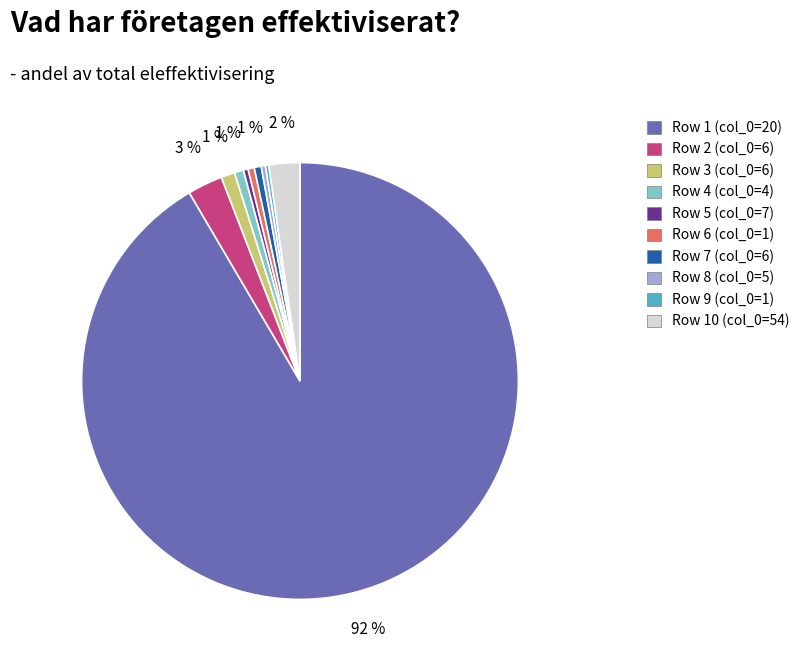

To the nearest percent, what is the average slice percentage?

10%